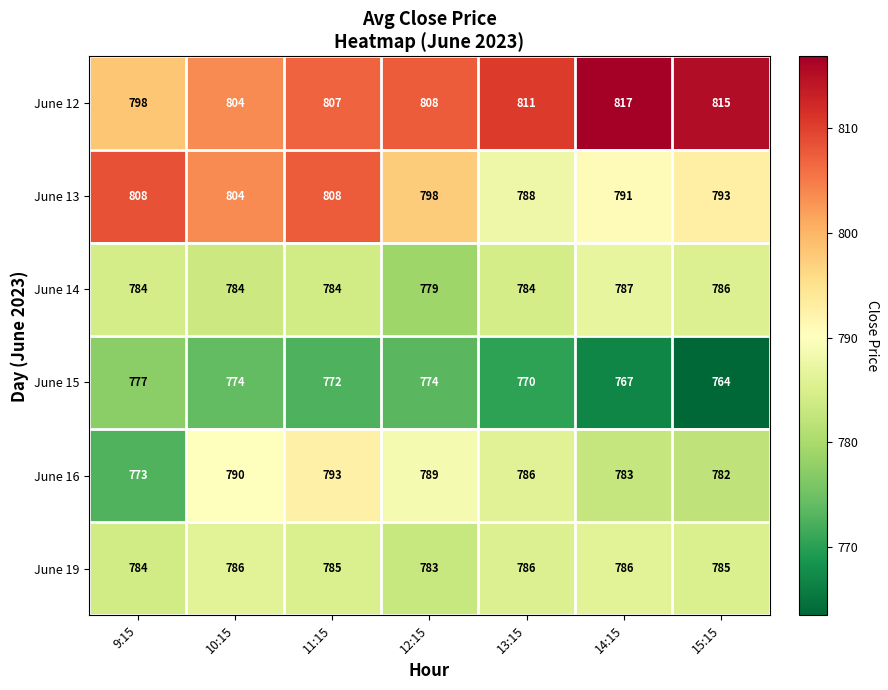

What is the sum of the June 13 values at 13:15 and 9:15?

1596